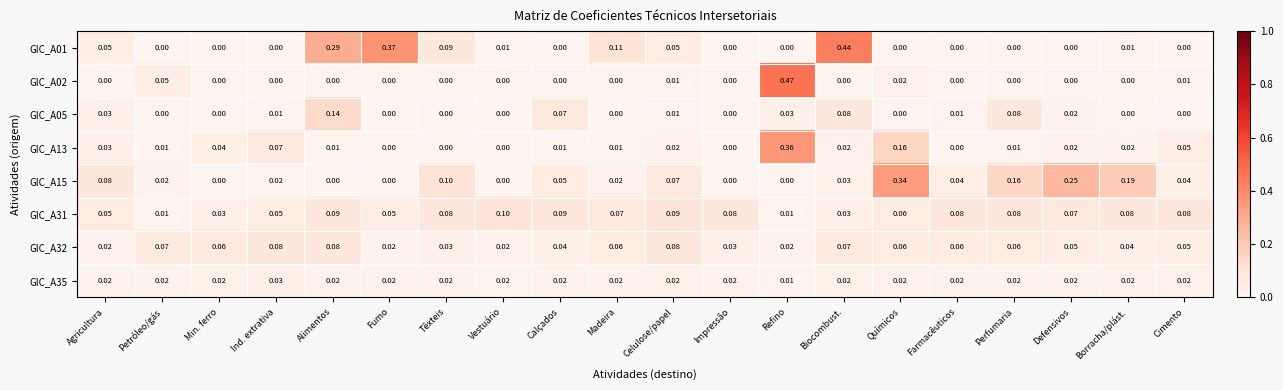

Which series has the widest spread of values?

GIC_A02